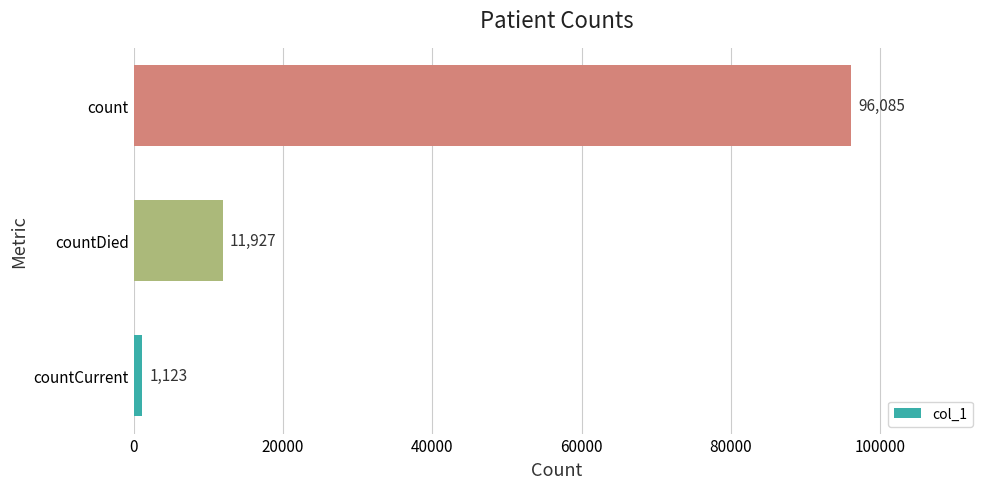

Reading top to bottom, extract all data points from this chart.

count=96085	countDied=11927	countCurrent=1123